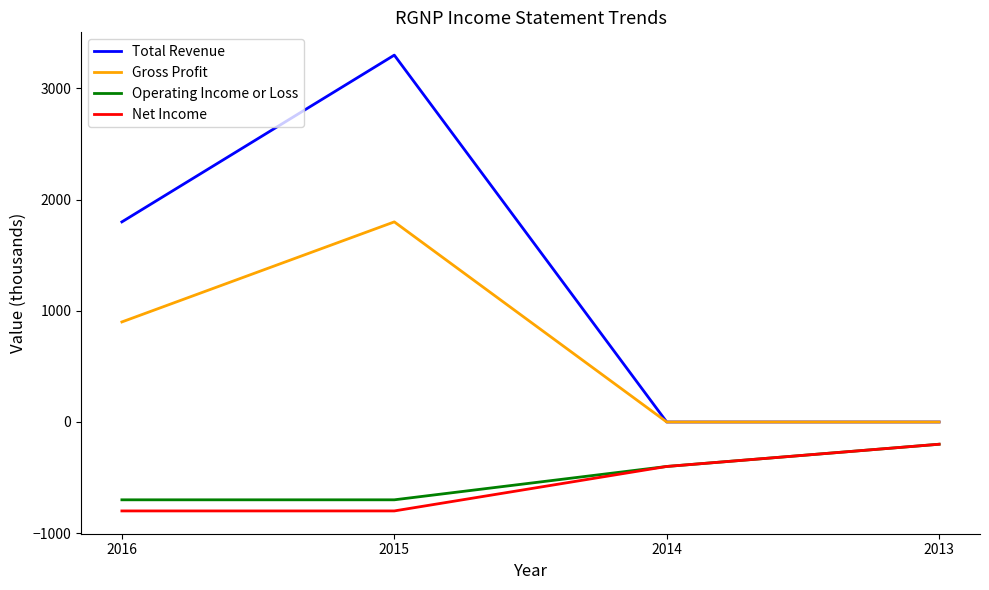

Is it true that Total Revenue equals -1084 at 2013?

False